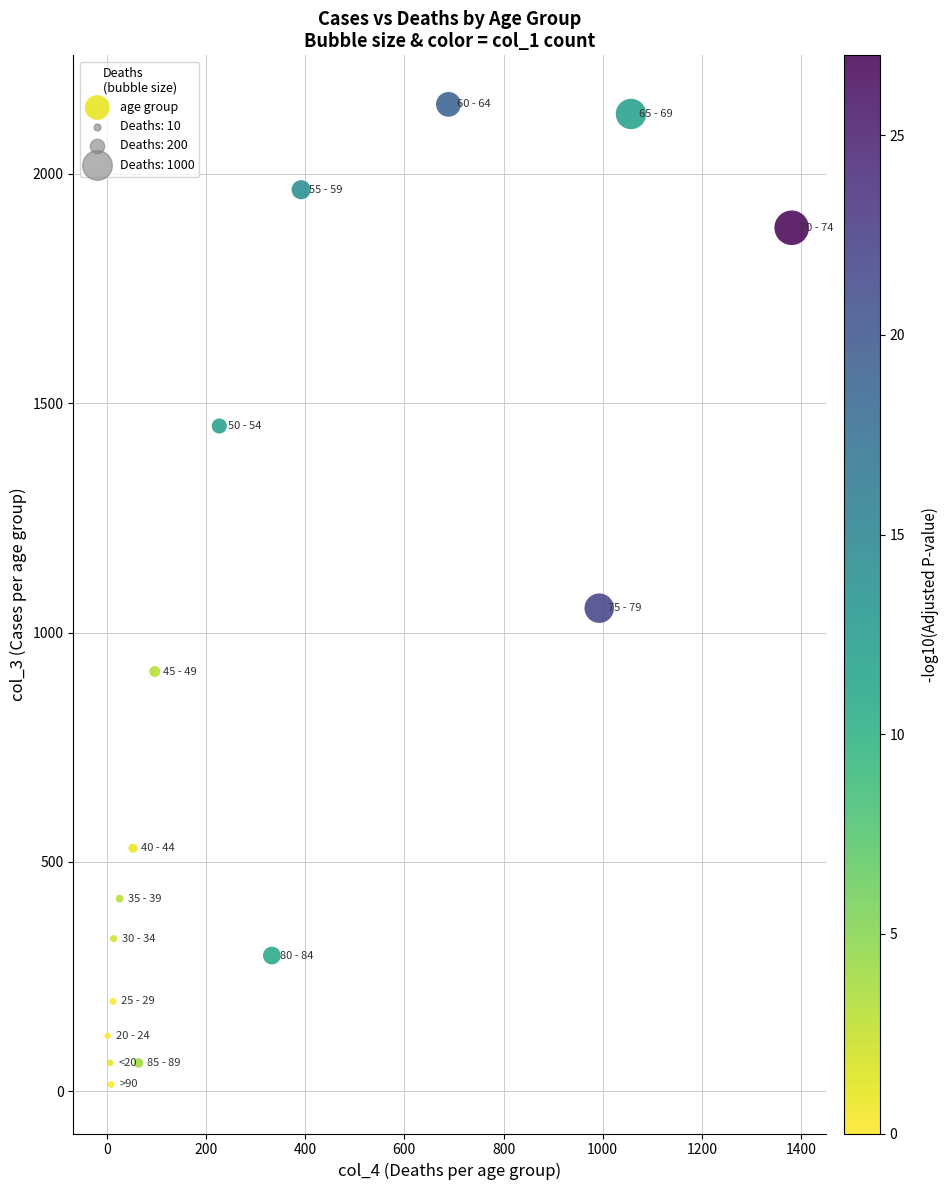

What Y value in the scatter plot is closest to 1083?

1053